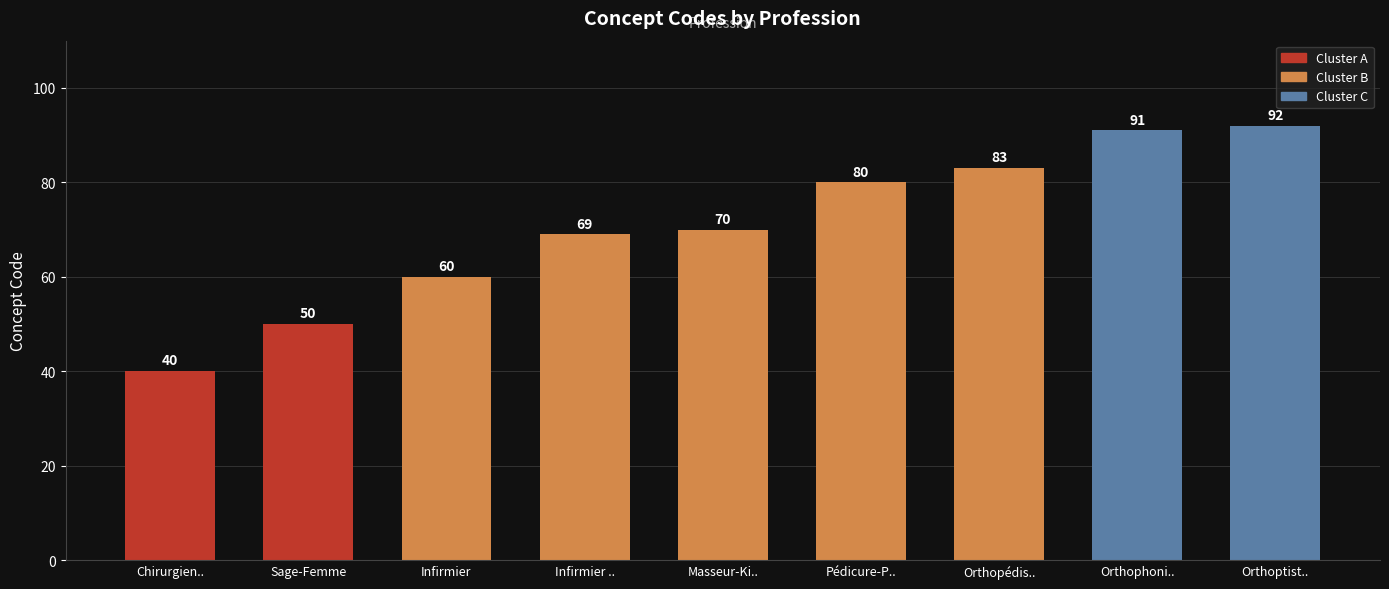

Rank the categories by value from lowest to highest.

Chirurgien.., Sage-Femme, Infirmier, Infirmier .., Masseur-Ki.., Pédicure-P.., Orthopédis.., Orthophoni.., Orthoptist..